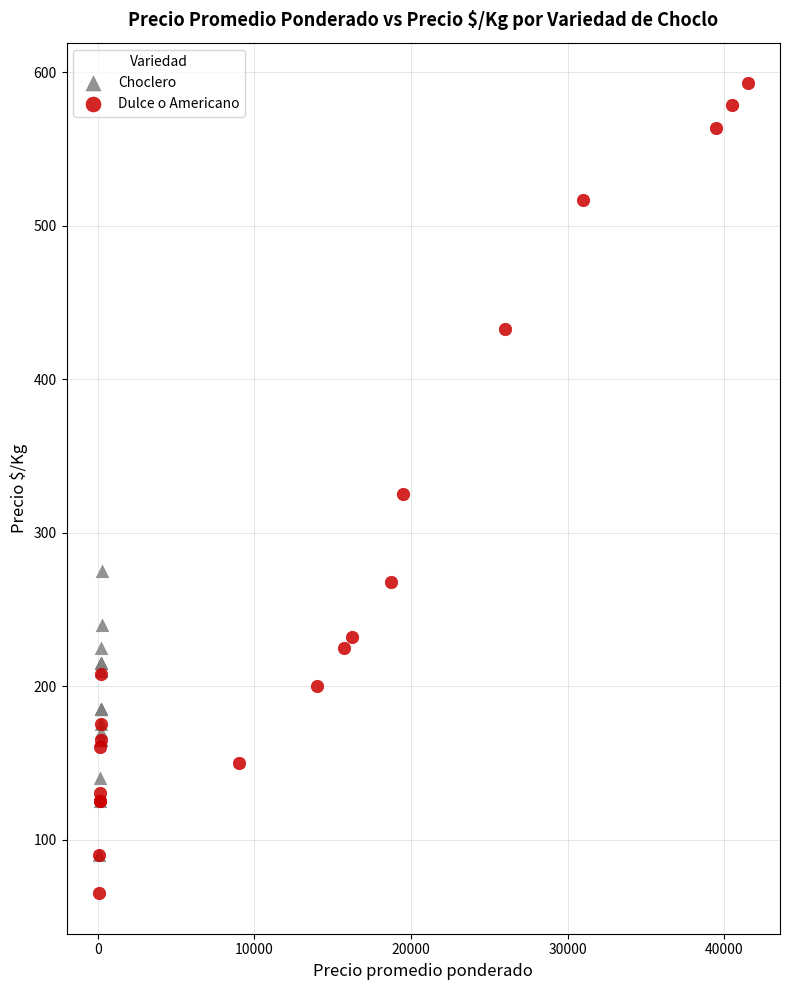

Which series has the widest spread of Y values?

Dulce o Americano